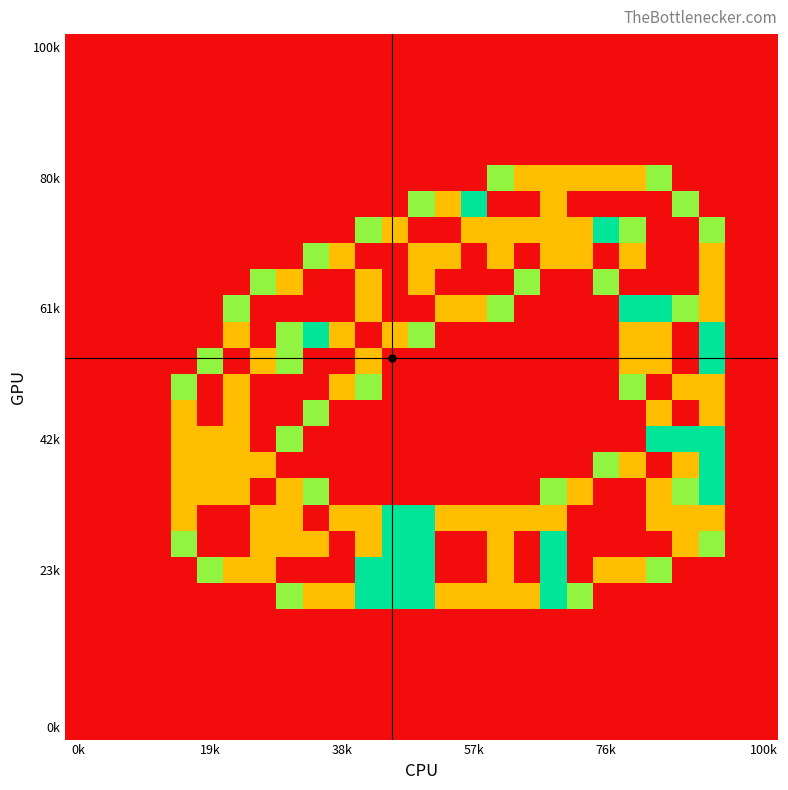

Count the number of data series in this chart.

27